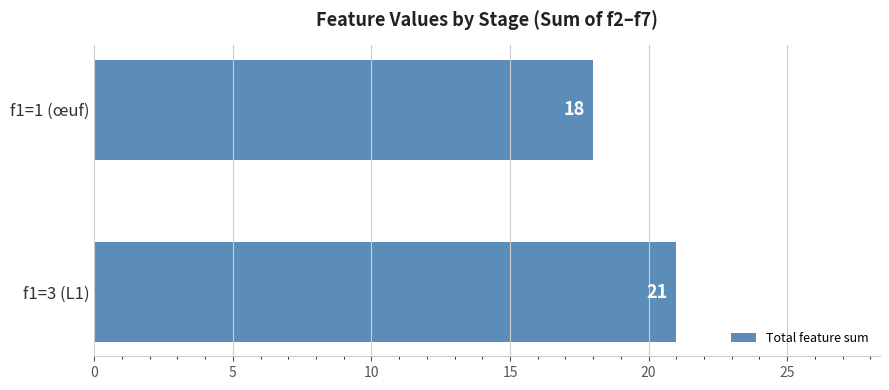

Is it true that the value at f1=1 (œuf) is 18?

True